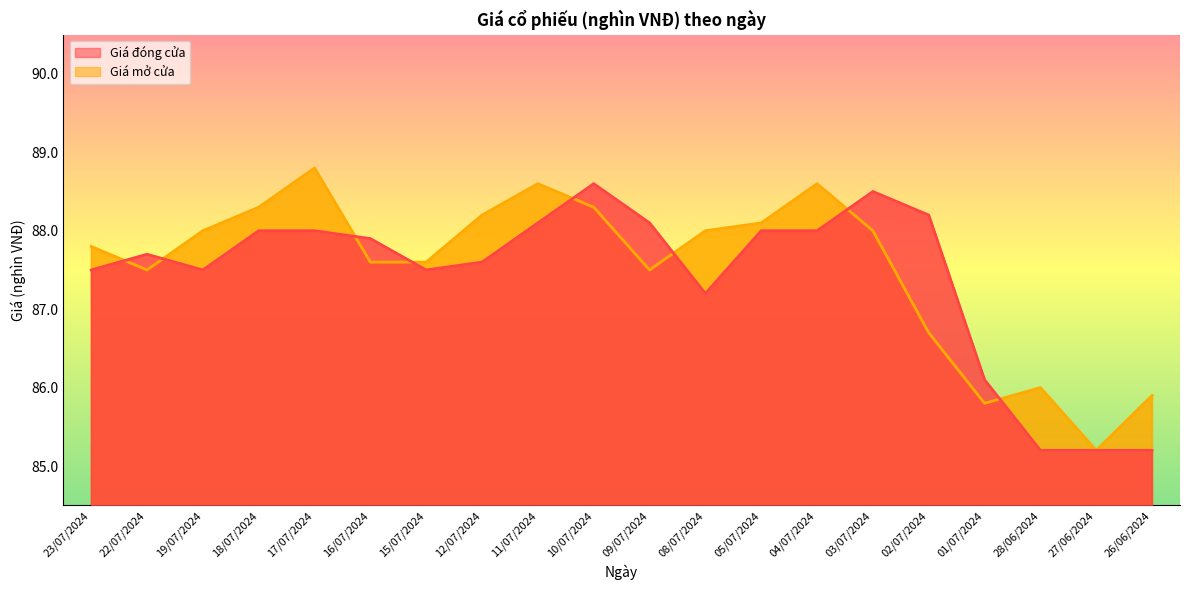

Which series has the widest spread of values?

Giá mở cửa